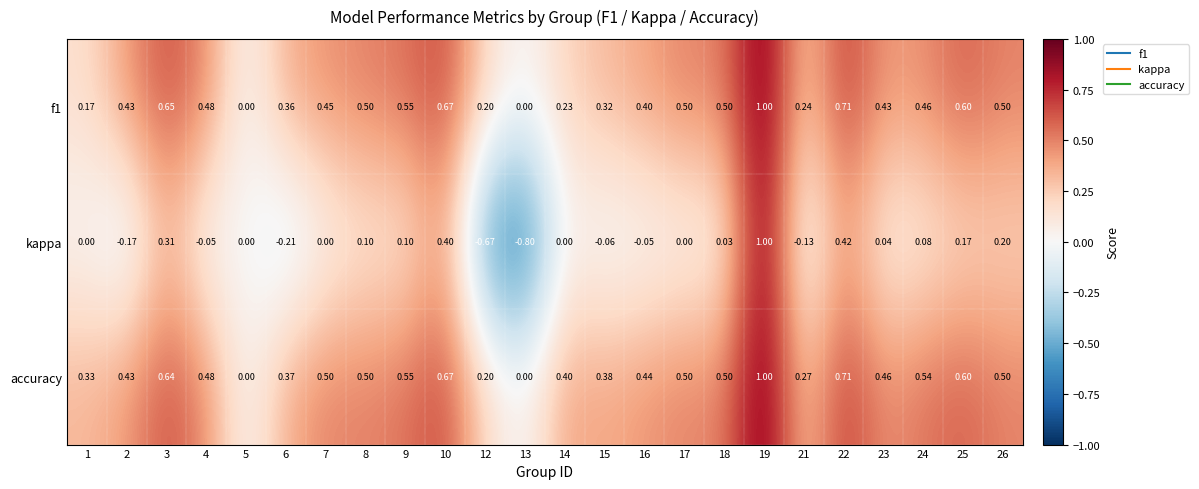

What is the smallest value displayed?

-0.8